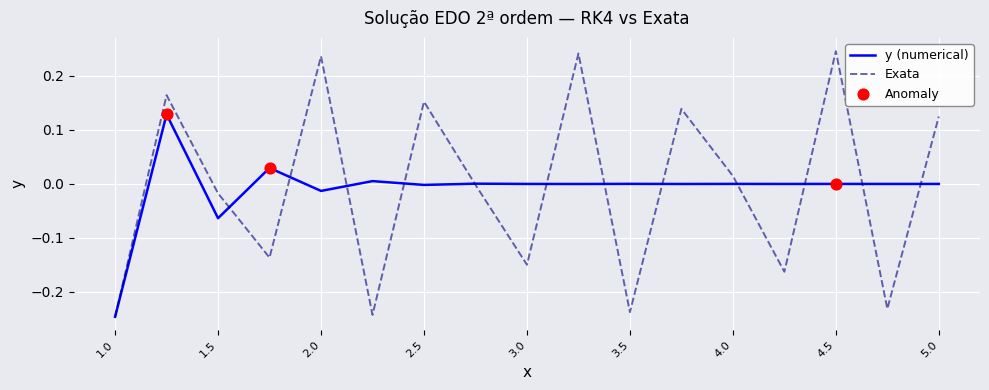

Which series has the largest range (max minus min)?

Exata